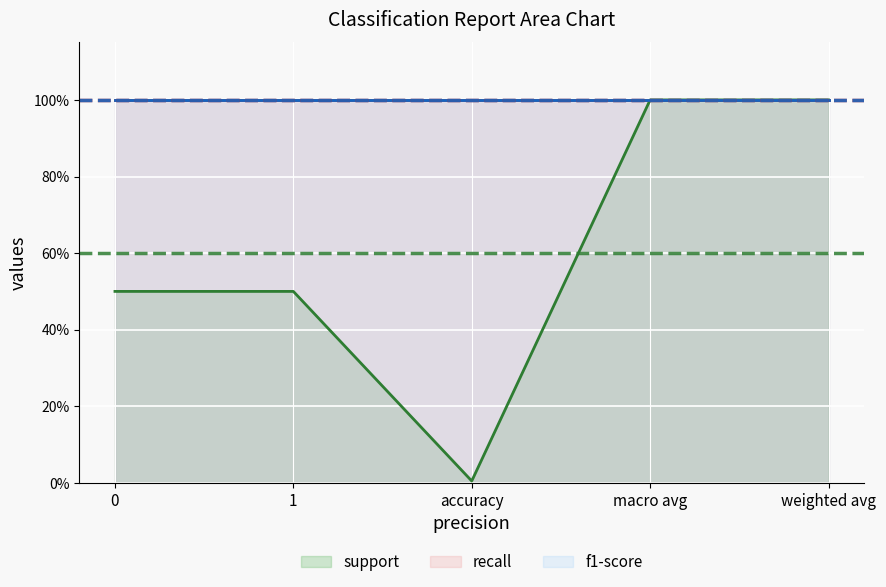

At which category does the chart reach its peak across all series?

macro avg